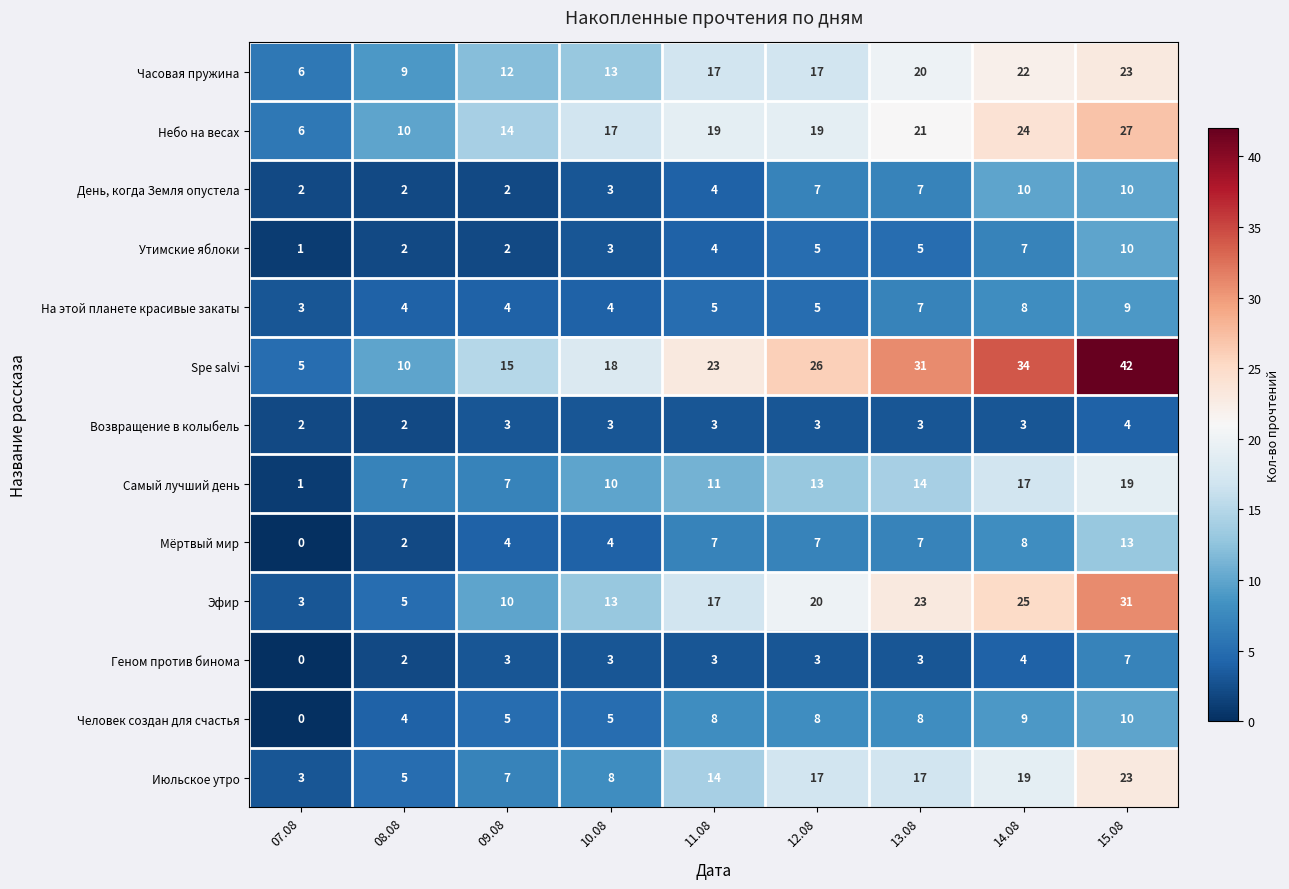

Read the Геном против бинома value at 14.08.

4